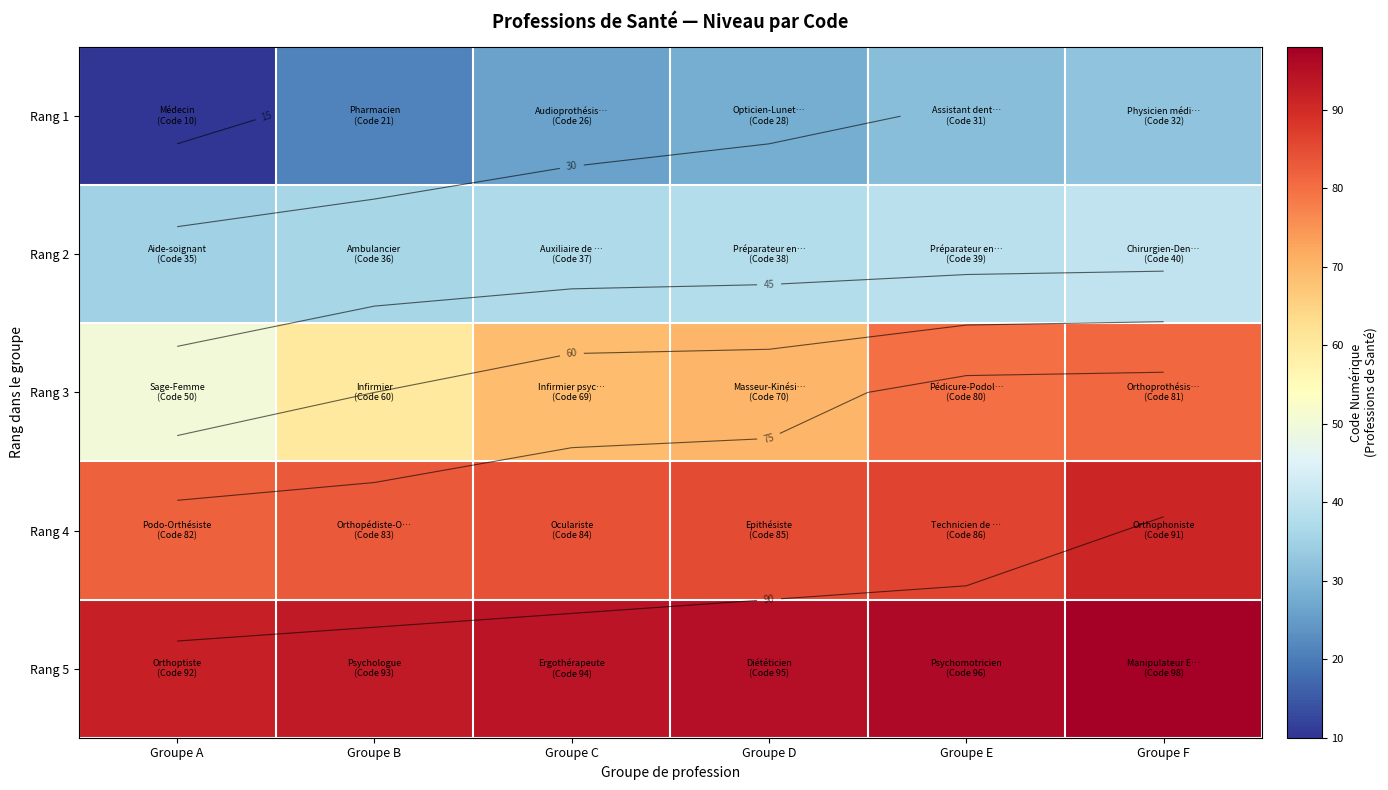

Between Groupe F and Groupe D, which is larger?

Groupe F